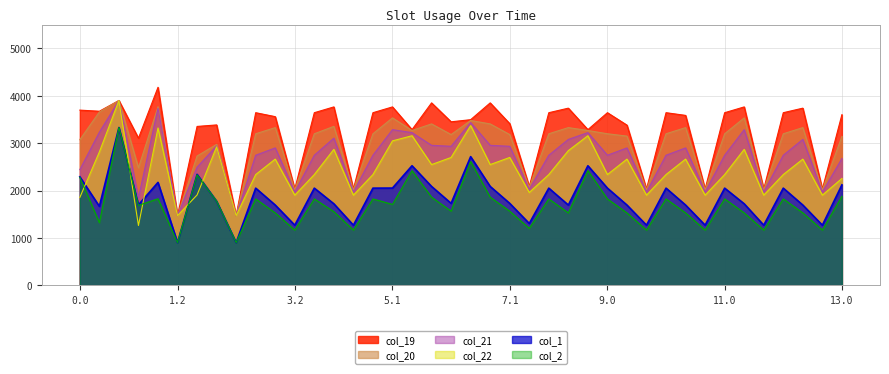

What is the spread (max minus min) of values at 1.1?

2350.8